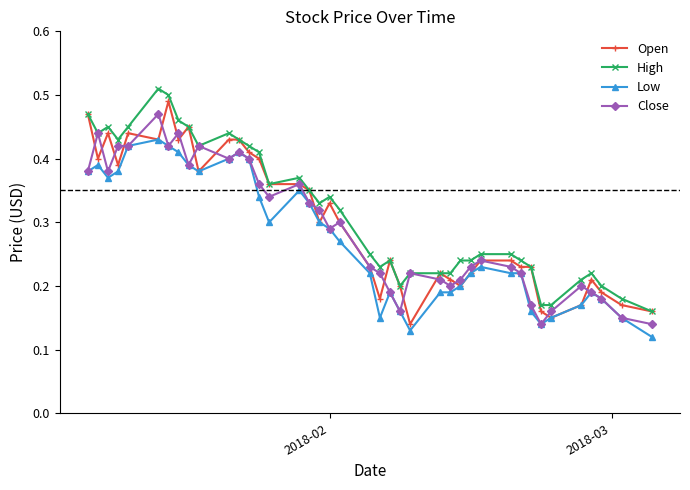

True or false: Low has more than 1 interior local peaks.

True